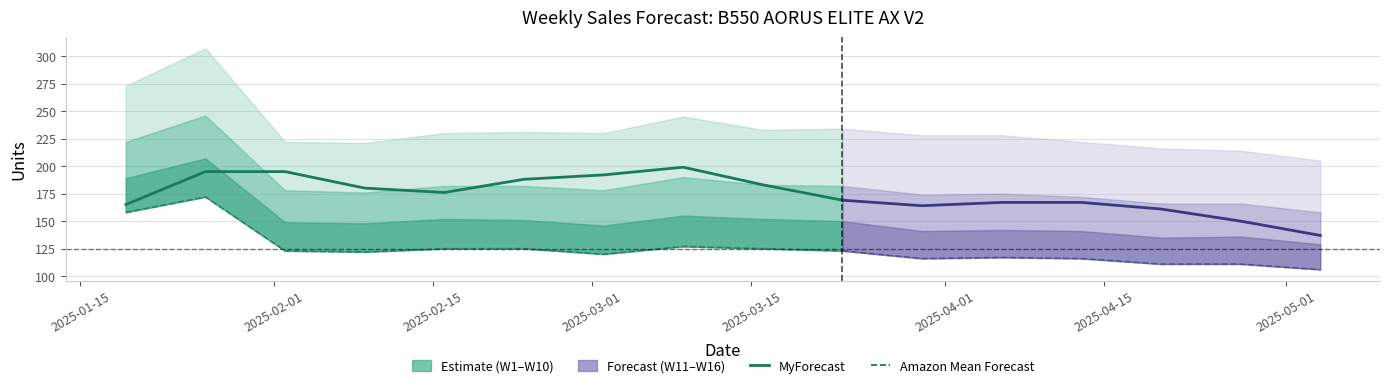

In Amazon Mean Forecast, how many points are higher than both neighbors (excluding endpoints)?

2